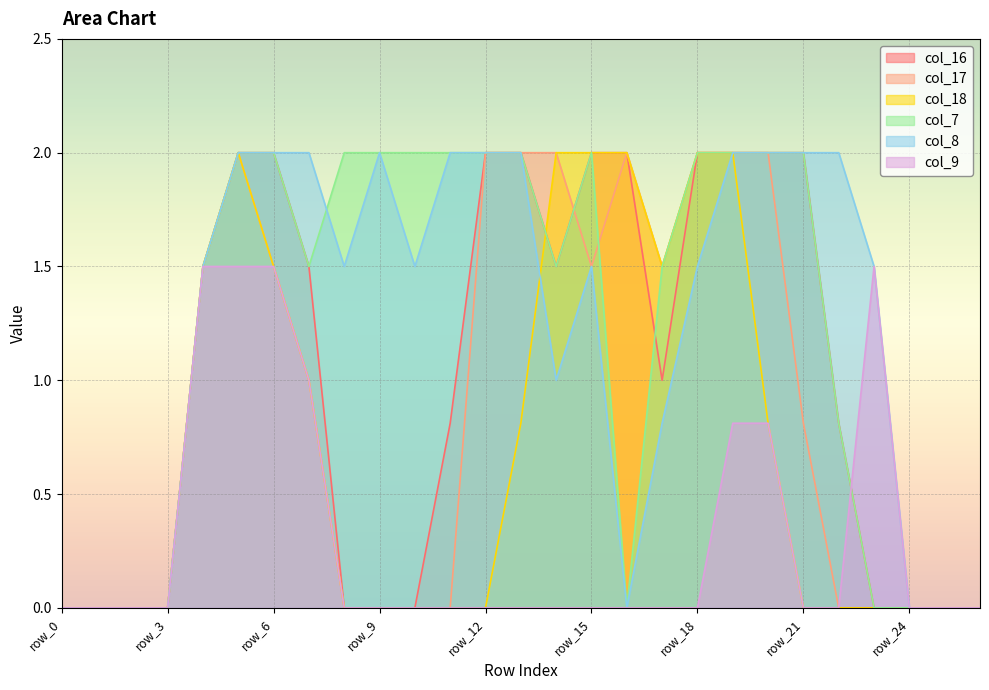

Rank the series by their maximum value, from highest to lowest.

col_16, col_17, col_18, col_7, col_8, col_9